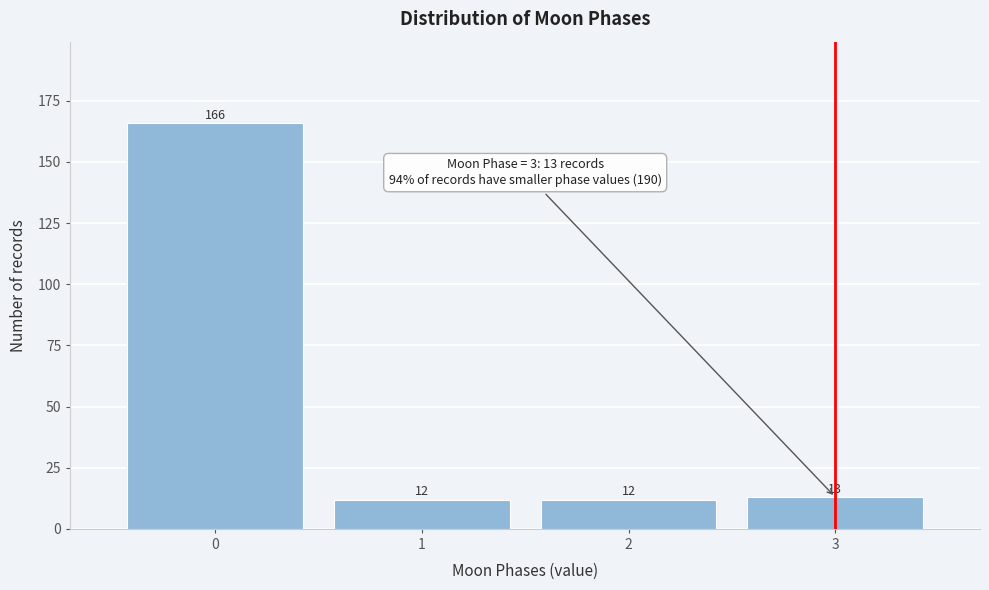

Which range on the x-axis has the tallest bar?

-0.5 to 0.5